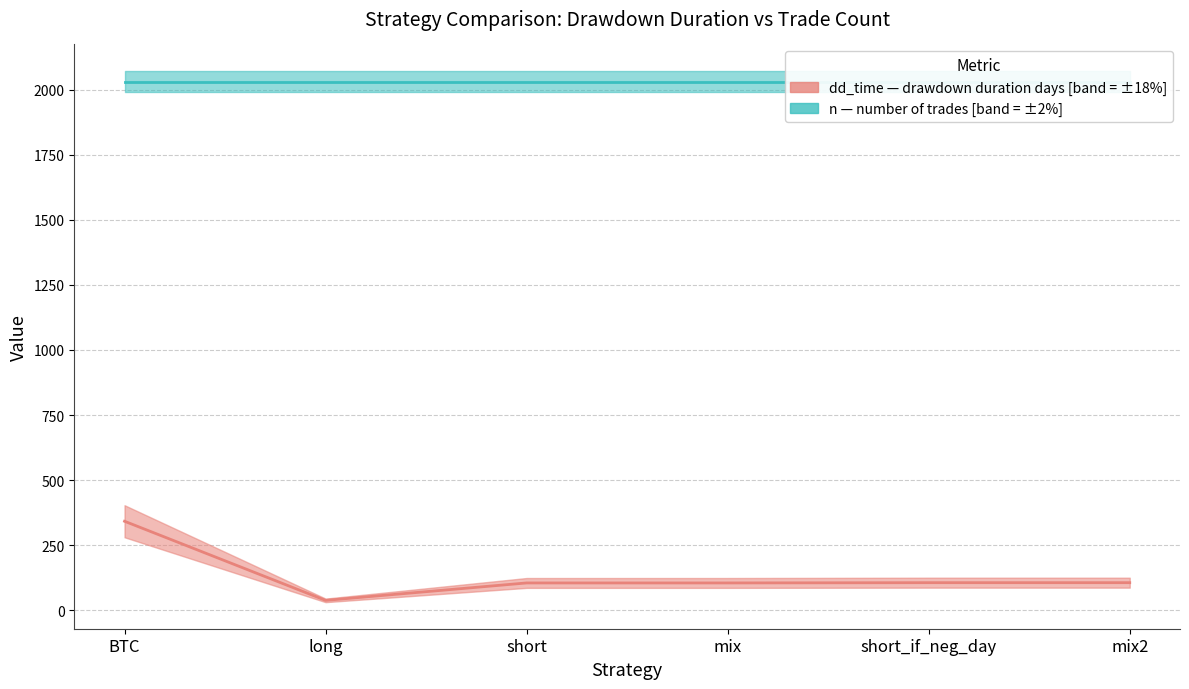

Reading left to right, extract all data points from this chart.

n (trade count): 2031	2031	2031	2031	2031	2031
dd_time (drawdown days): 342	38	105	105	106	106